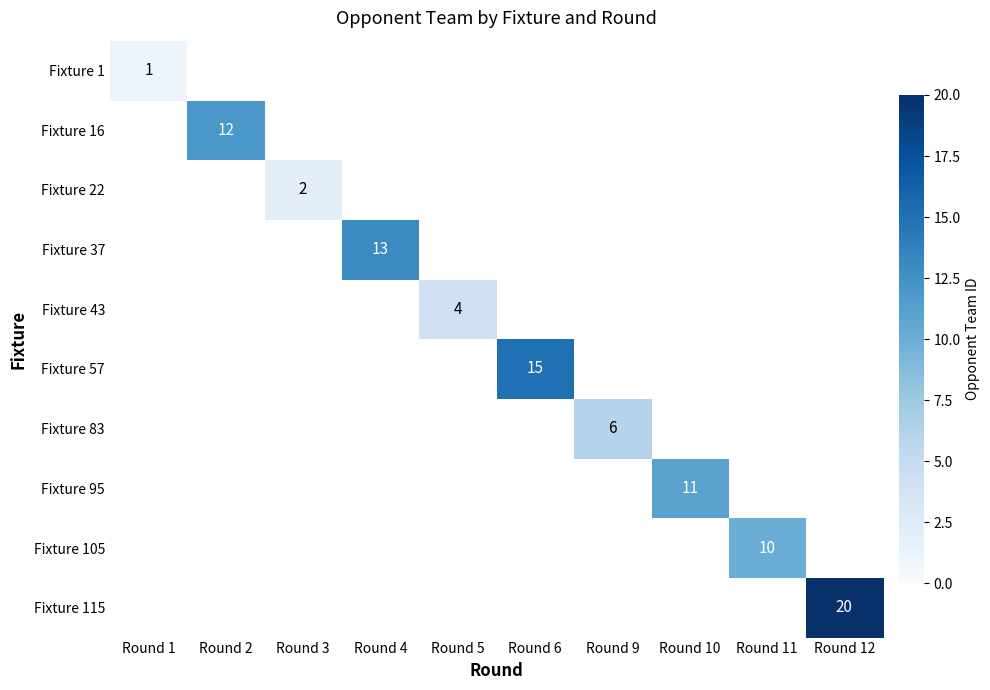

The value of Fixture 83 at Round 9 is 6. True or false?

True